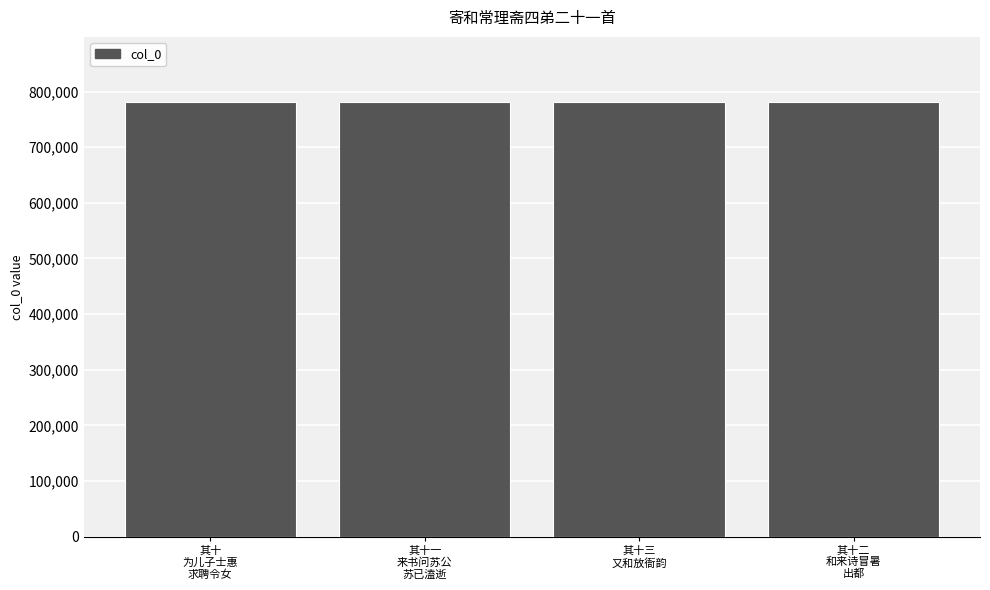

What is the label of the 2nd bar from the left?

其十一
来书问苏公
苏已溘逝